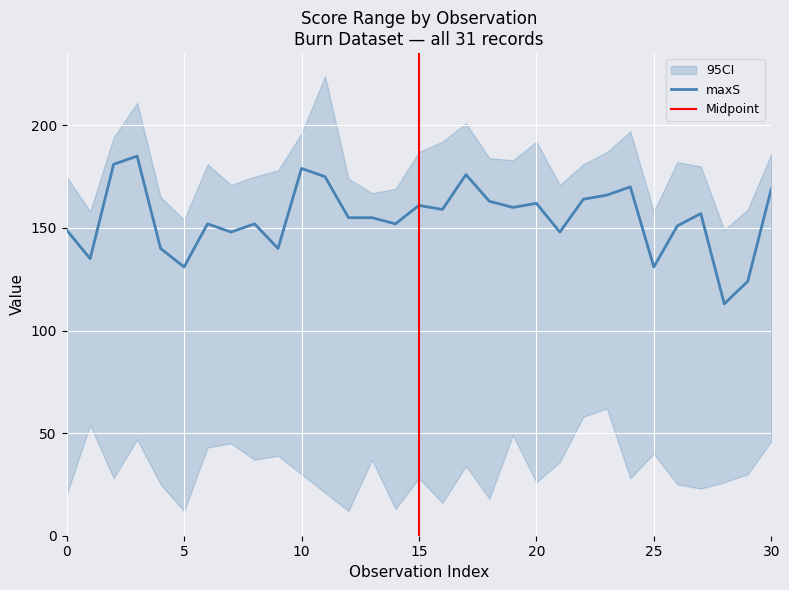

The value of maxS at 10 is 316. True or false?

False